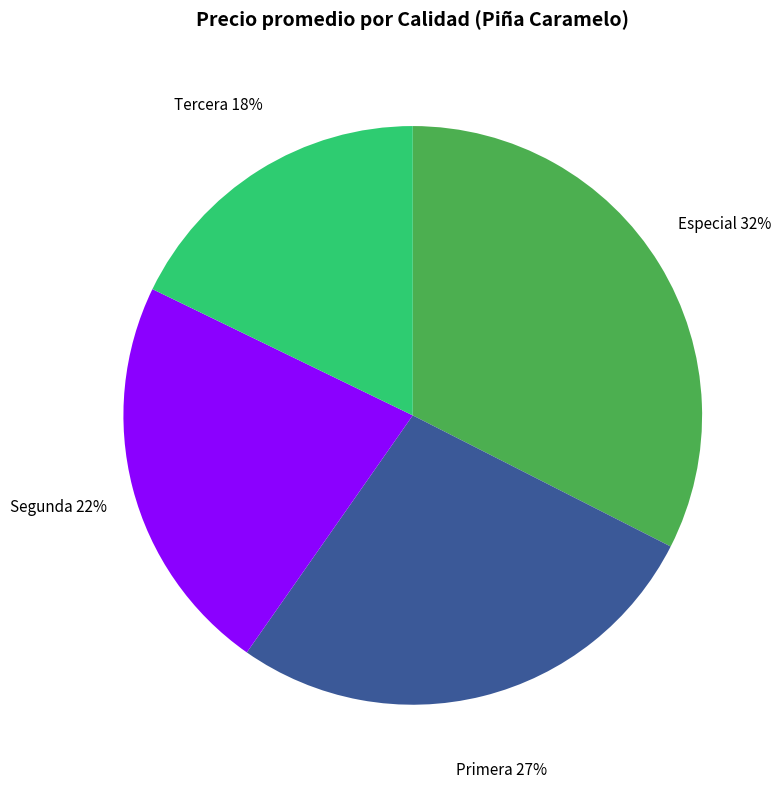

The Primera slice represents 27% of the pie. True or false?

True